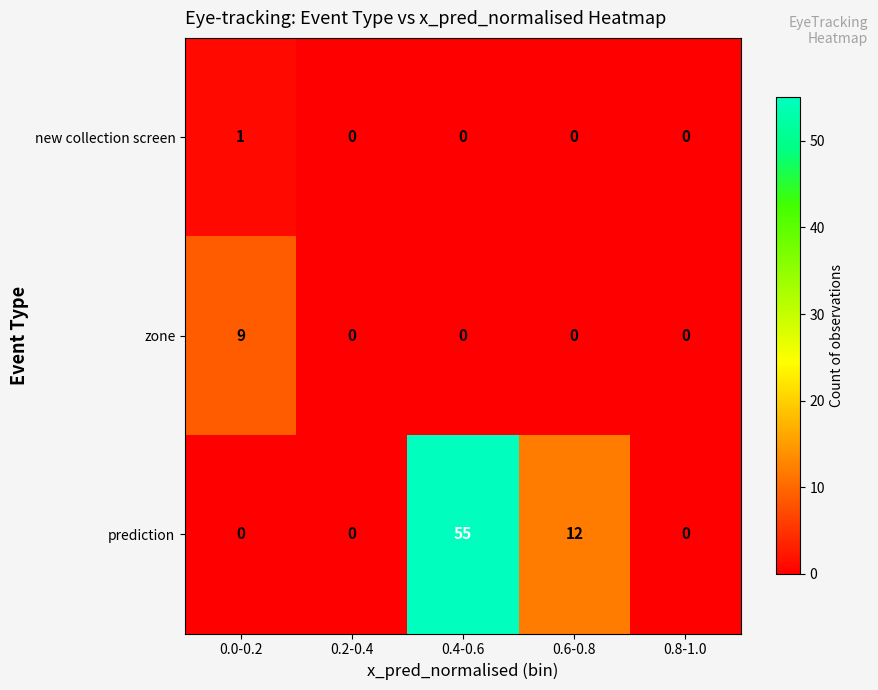

Which label corresponds to the largest value in the chart?

0.4-0.6